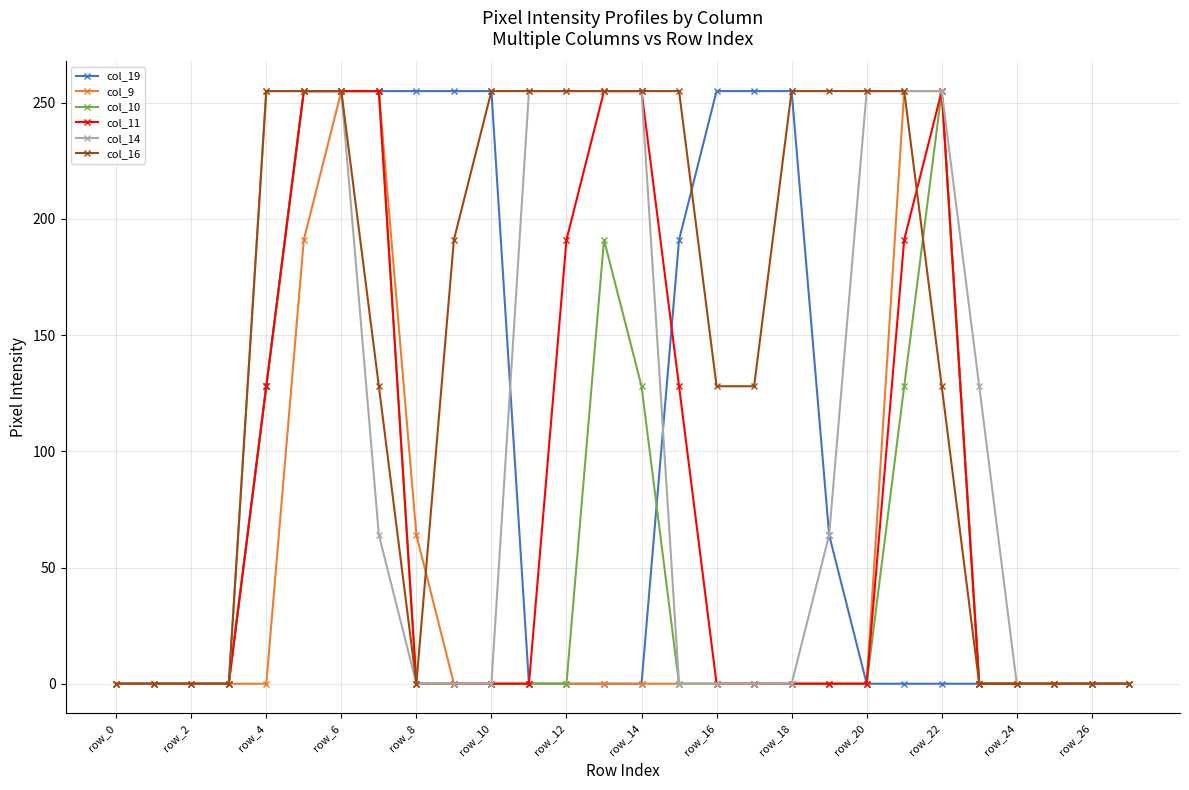

What is the maximum value for col_19?

255